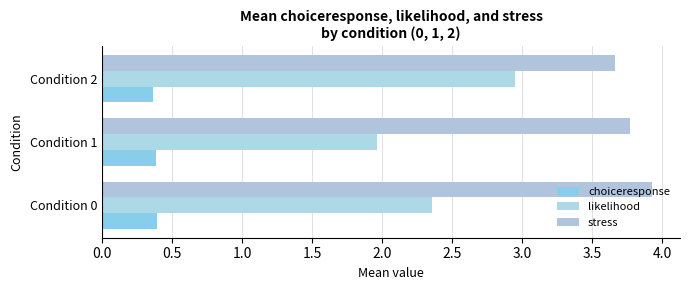

What position from the right is 0.0?

3